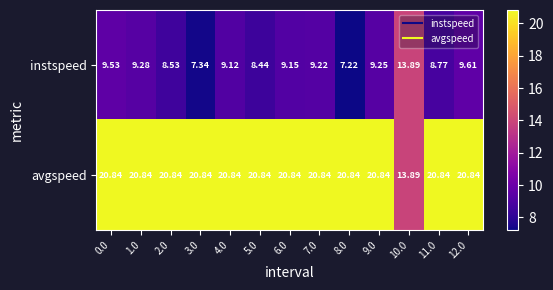

How many series are shown in this chart?

2